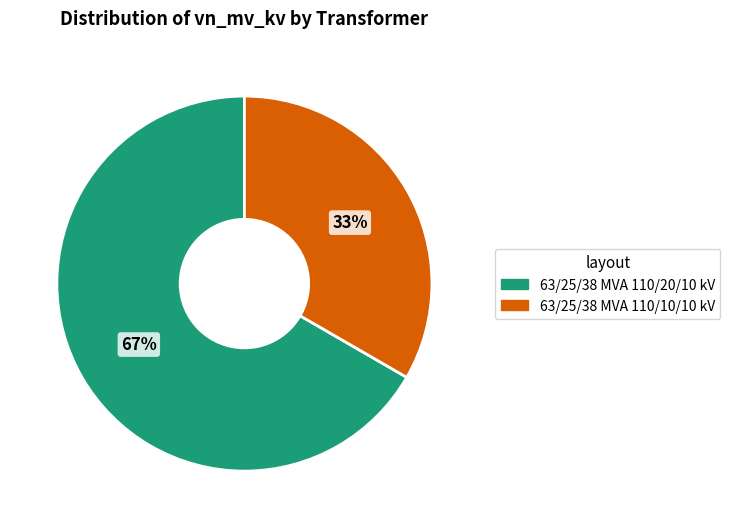

Which slice represents more than half of the pie?

63/25/38 MVA 110/20/10 kV